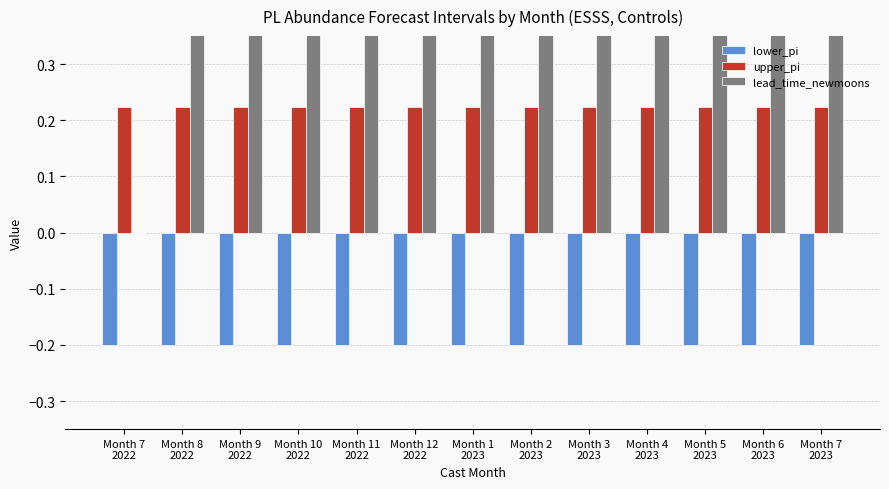

Are the bars horizontal?

No